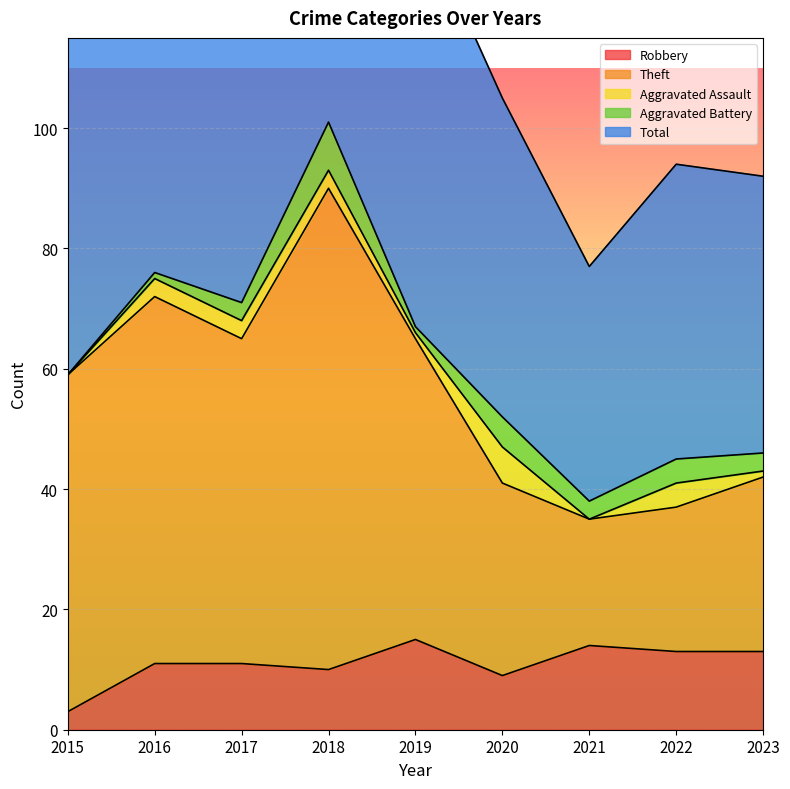

At which category is the sum across all series the highest?

2018